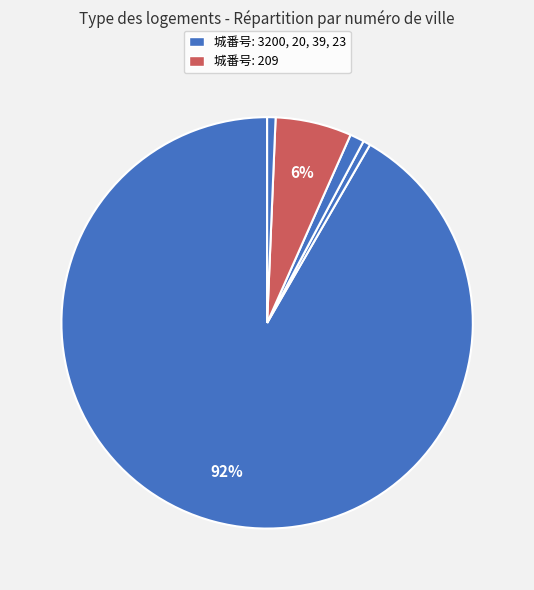

How many slices are in this pie chart?

5